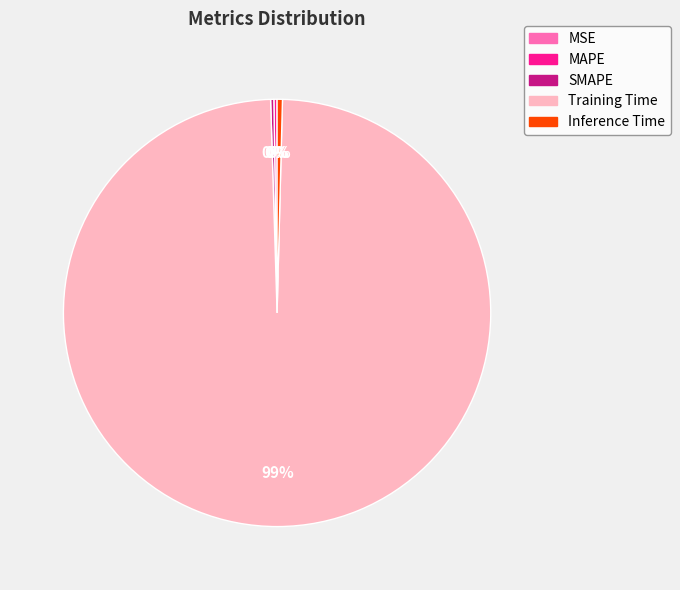

Is there any slice that represents more than half of the pie?

Yes